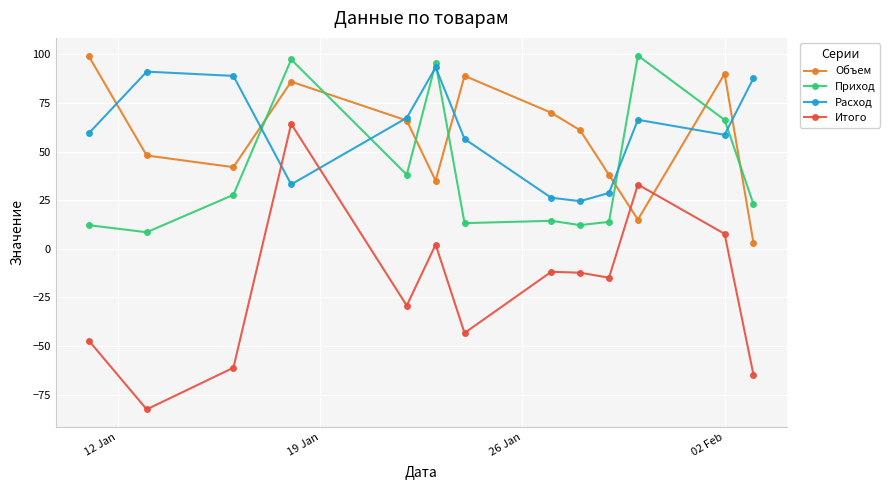

Which series has the largest range (max minus min)?

Итого